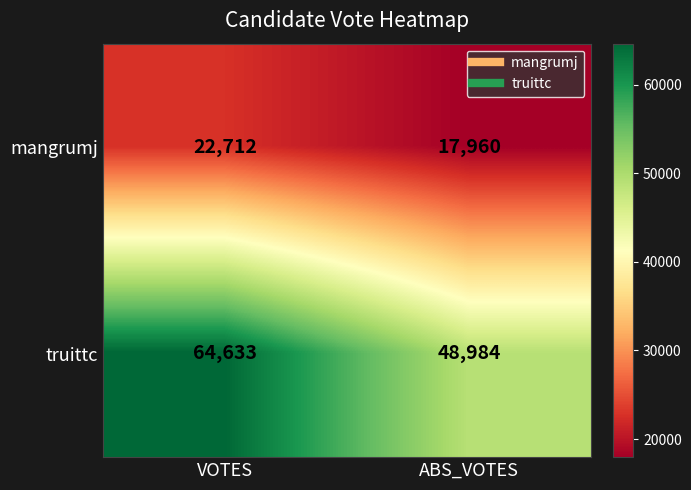

What is the difference between the highest and lowest values at VOTES?

41921